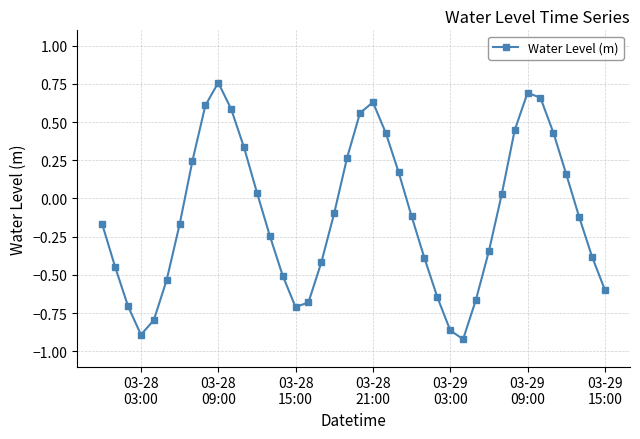

What is the value of the 19th point from the left?

-0.1